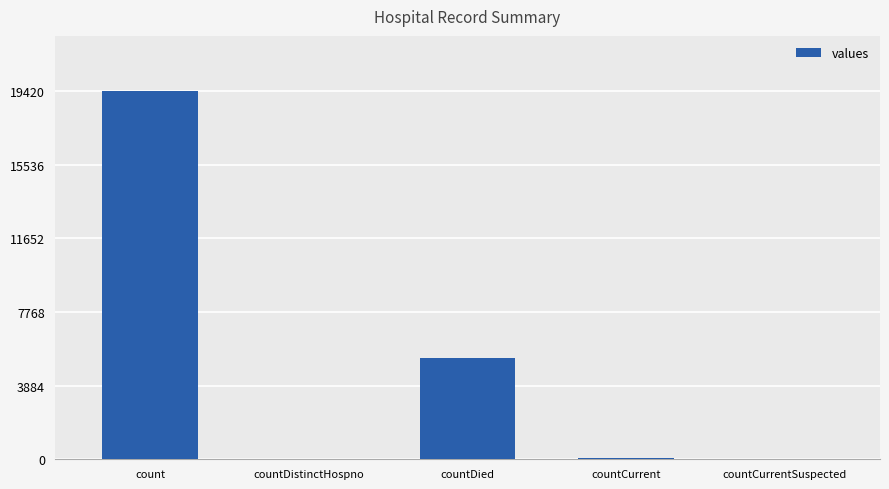

Between countDied and countCurrent, which is larger?

countDied